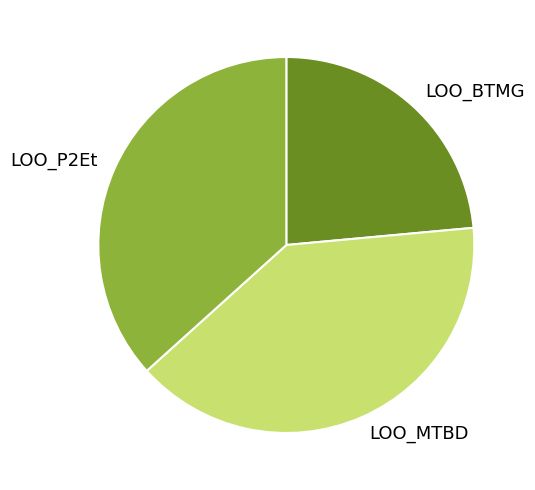

Is there any slice that represents more than half of the pie?

No